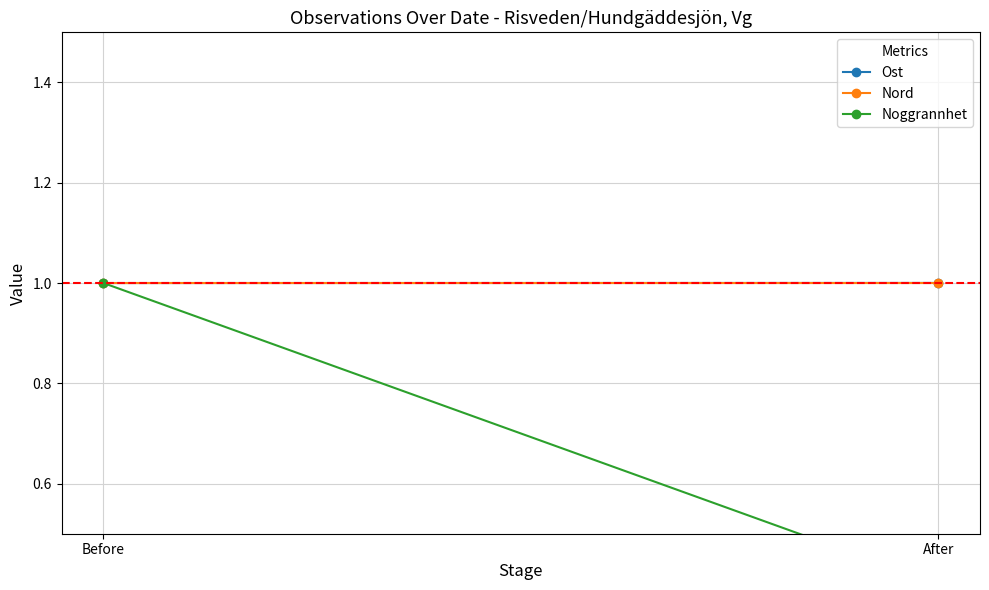

How many data points does each series have?

2